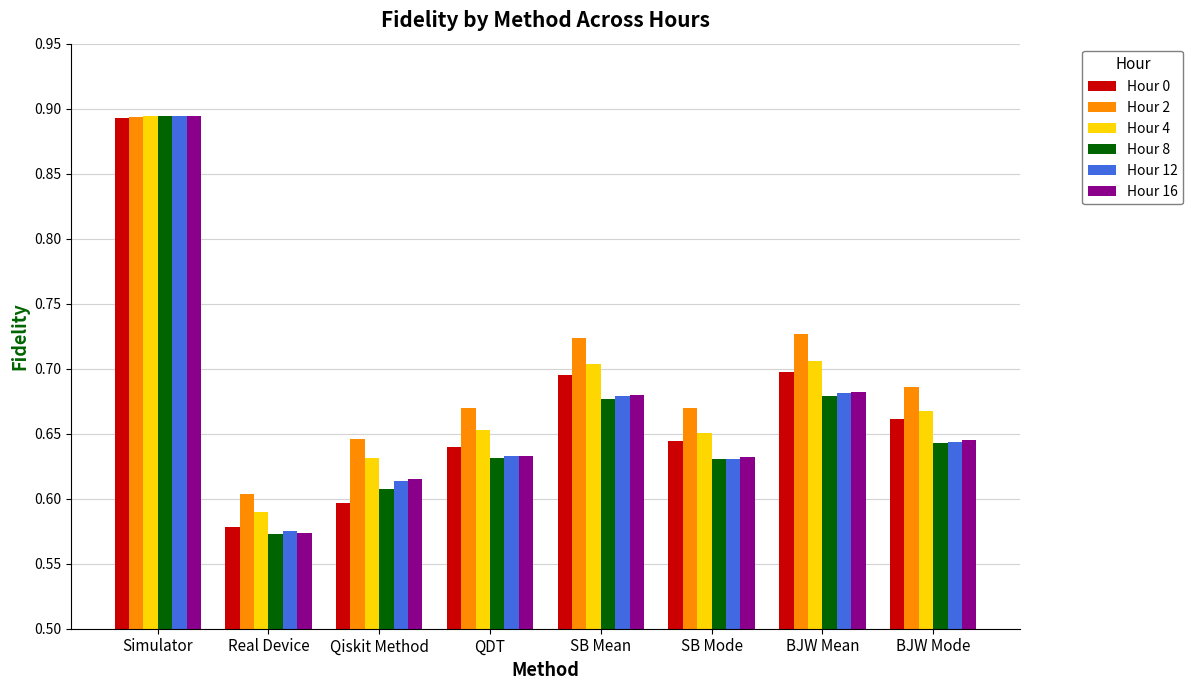

How many groups of bars are there?

8